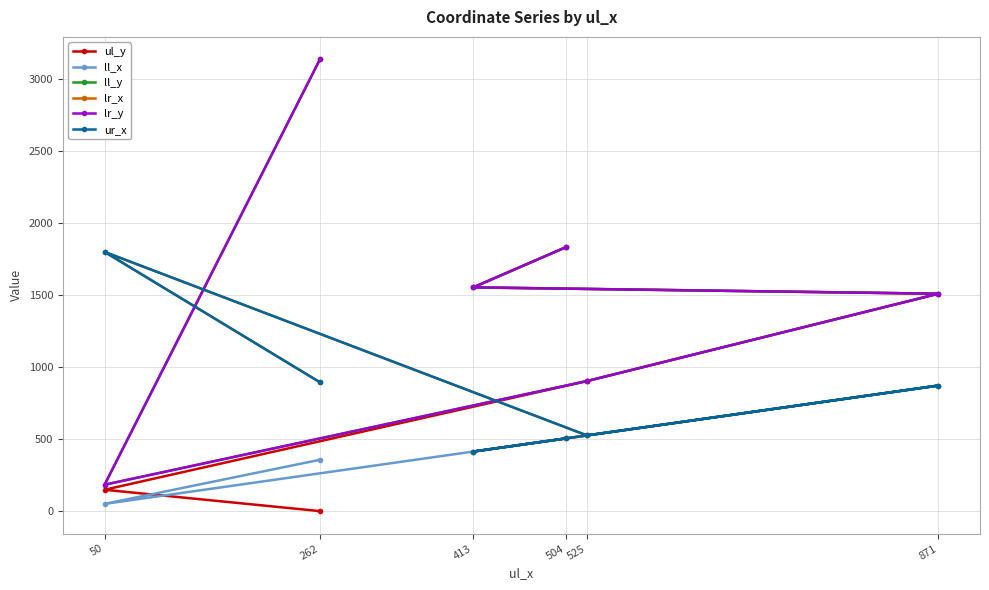

Between 50 and 413, which series saw the biggest shift?

ul_y